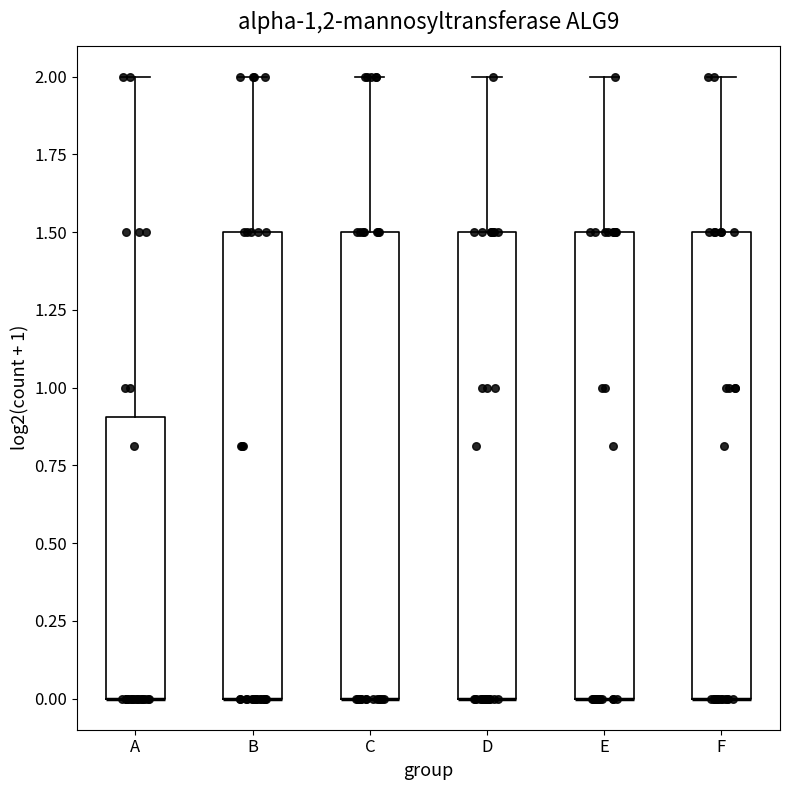

Reading left to right, transcribe this box plot: for each box, give where its median line is, the range the box spans, and where its two whiskers end, as read against the y-axis. The values are not printed on the chart, so give them approximately, as read against the axis.

A: median 0.0 (drawn on the box's lower edge), box 0.0 to 0.9, whiskers 0.0 to 2.0
B: median 0.0 (drawn on the box's lower edge), box 0.0 to 1.5, whiskers 0.0 to 2.0
C: median 0.0 (drawn on the box's lower edge), box 0.0 to 1.5, whiskers 0.0 to 2.0
D: median 0.0 (drawn on the box's lower edge), box 0.0 to 1.5, whiskers 0.0 to 2.0
E: median 0.0 (drawn on the box's lower edge), box 0.0 to 1.5, whiskers 0.0 to 2.0
F: median 0.0 (drawn on the box's lower edge), box 0.0 to 1.5, whiskers 0.0 to 2.0